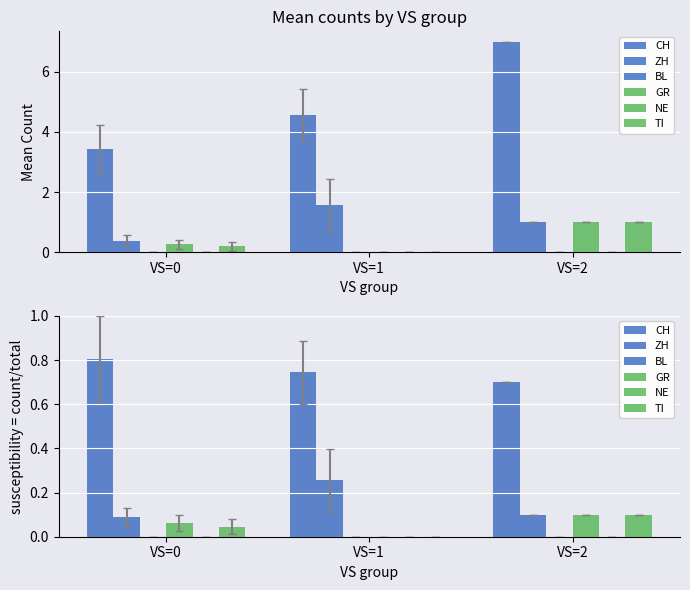

True or false: CH has a value of 0.7 at VS=2.

True